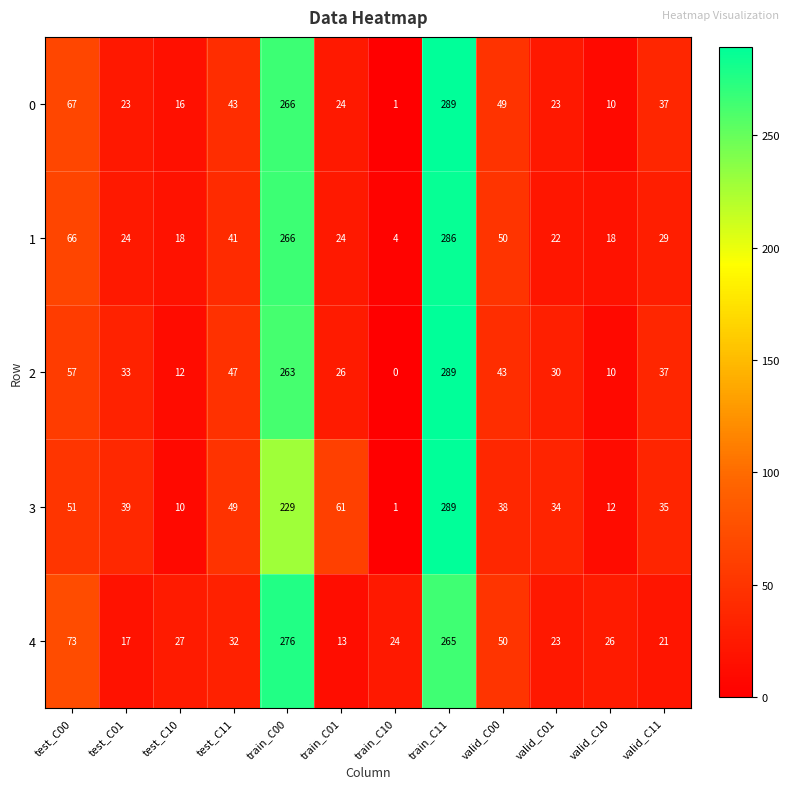

Is the value of 0 at valid_C11 greater than the value of 4 at train_C01?

Yes